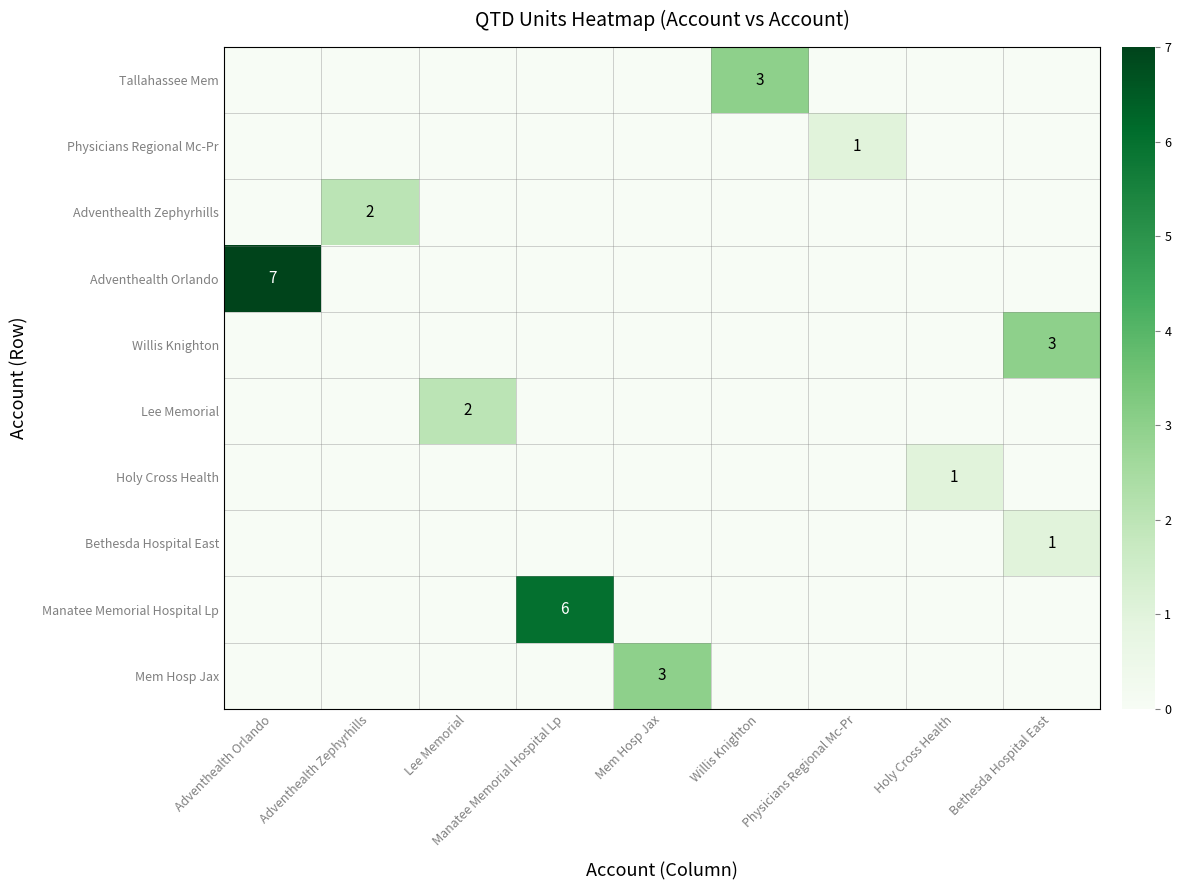

How many data points does each series have?

9